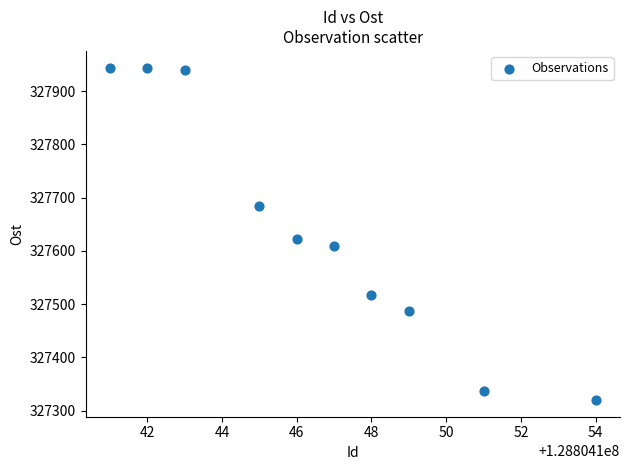

What Y value in the scatter plot is closest to 327632?

327622